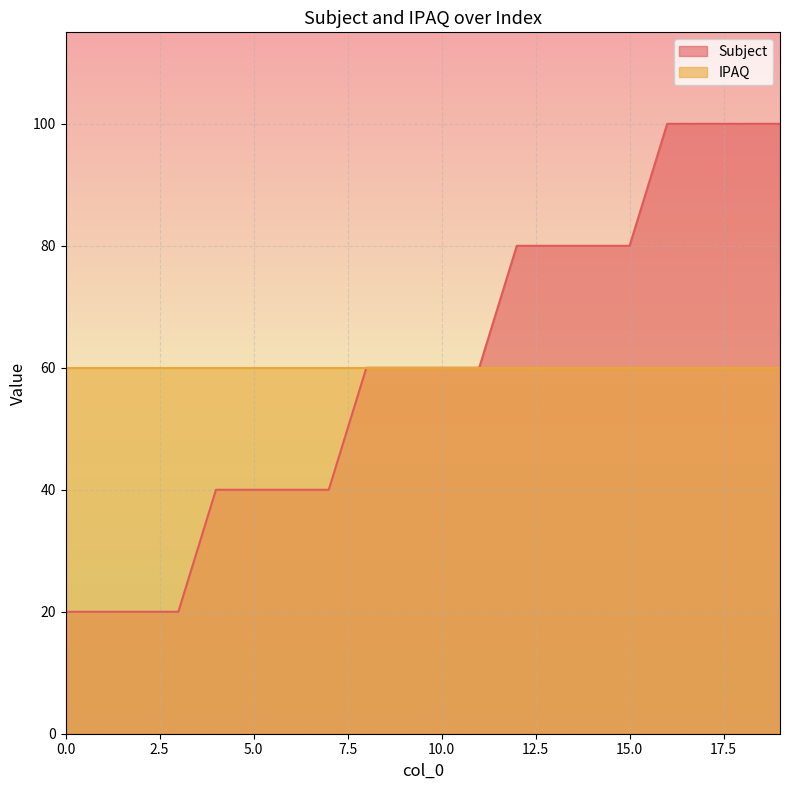

Rank the categories by value from lowest to highest.

0, 1, 2, 3, 4, 5, 6, 7, 8, 9, 10, 11, 12, 13, 14, 15, 16, 17, 18, 19